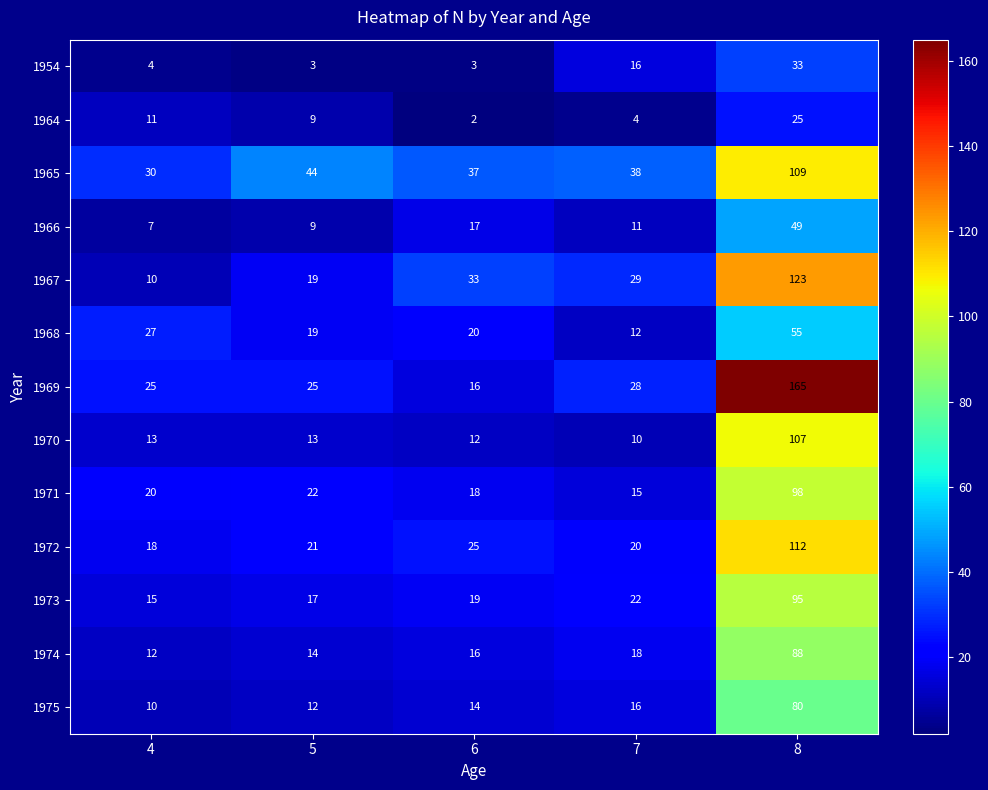

What is the difference between the maximum and second lowest values in the 1970 series?

95